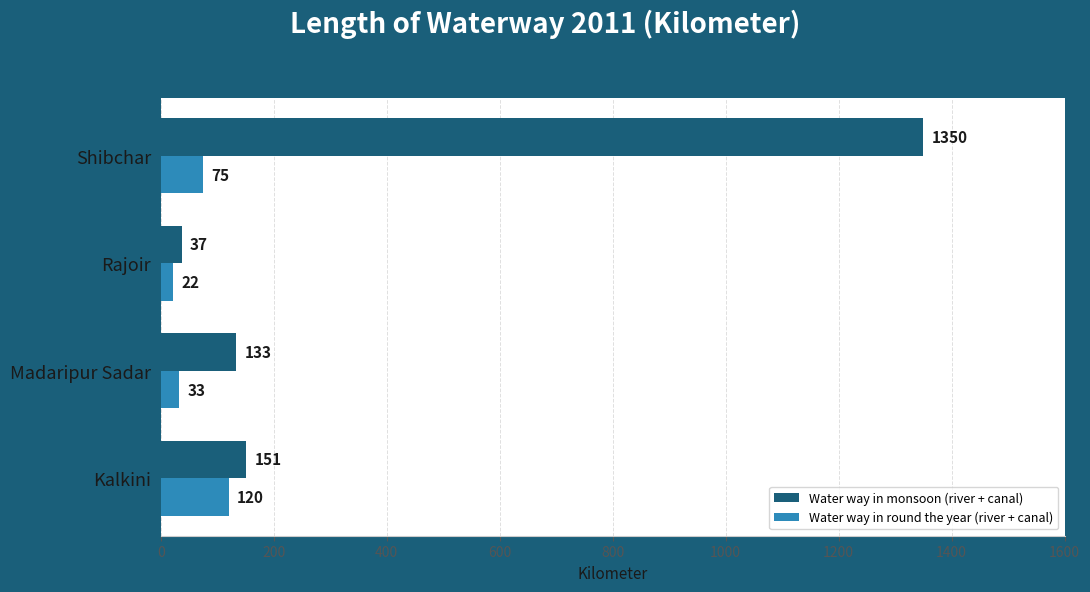

What is the difference between the maximum and minimum values in the Water way in monsoon (river + canal) series?

1313